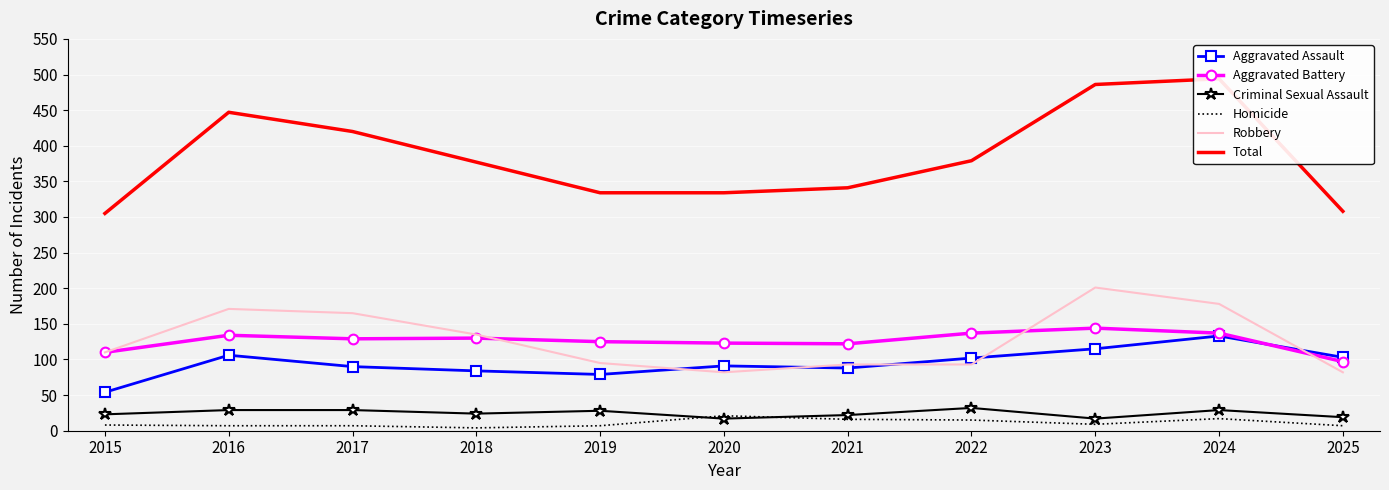

Between which two adjacent categories do Aggravated Assault and Robbery first intersect?

2019 and 2020